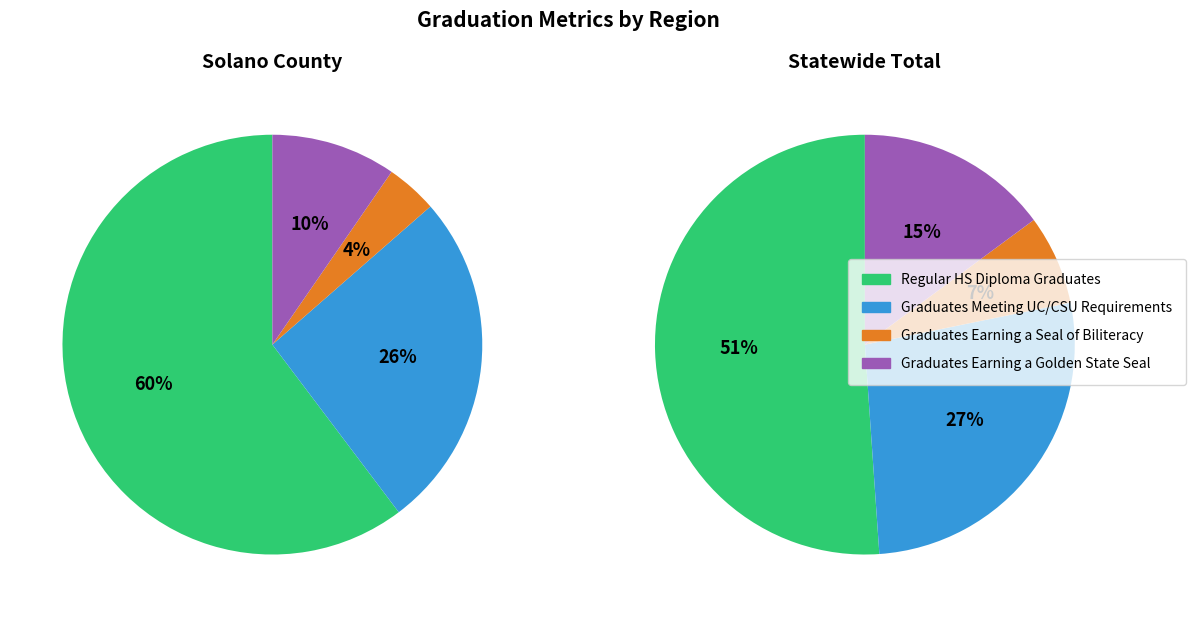

True or false: Statewide Total accounts for 99% of the total.

True